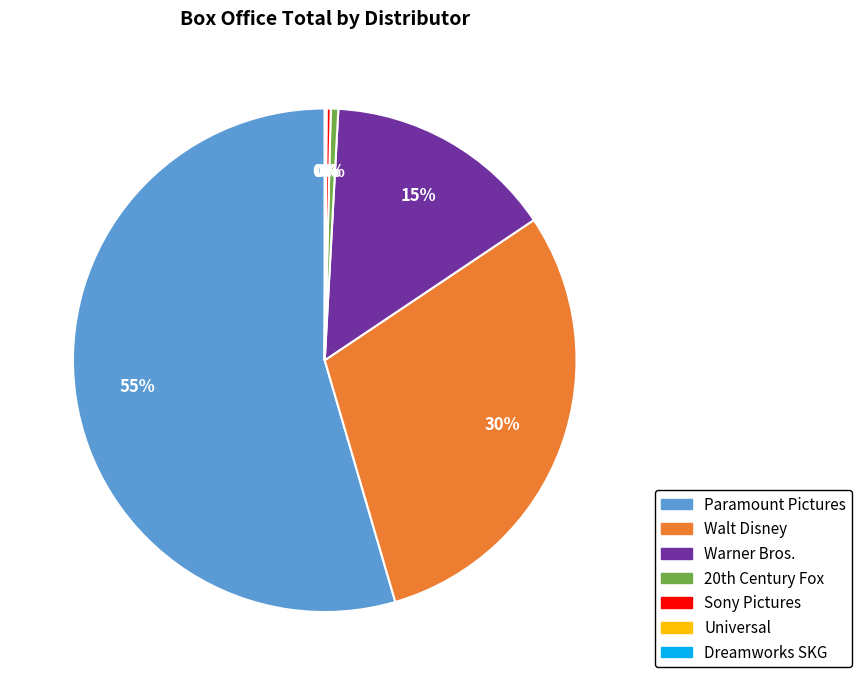

Between Paramount Pictures and Walt Disney, which is larger?

Paramount Pictures